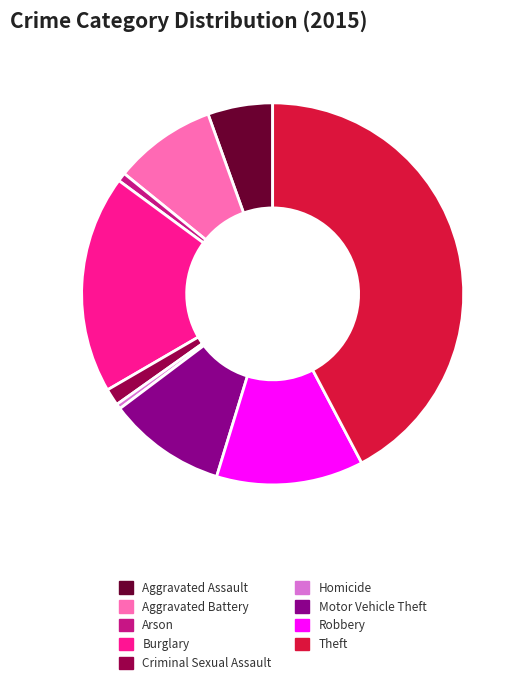

Approximately how many times larger is the value at Aggravated Assault compared to Motor Vehicle Theft?

0.5